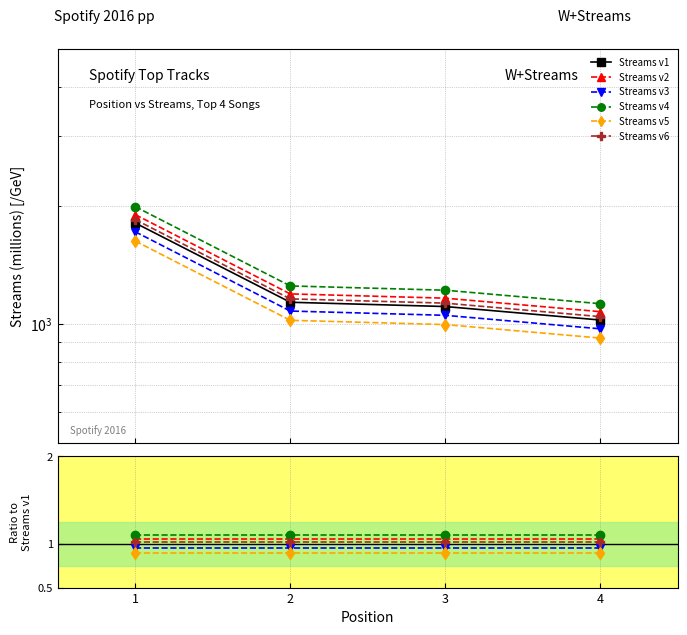

The Streams v1 series shows 414.9 at 4. True or false?

False